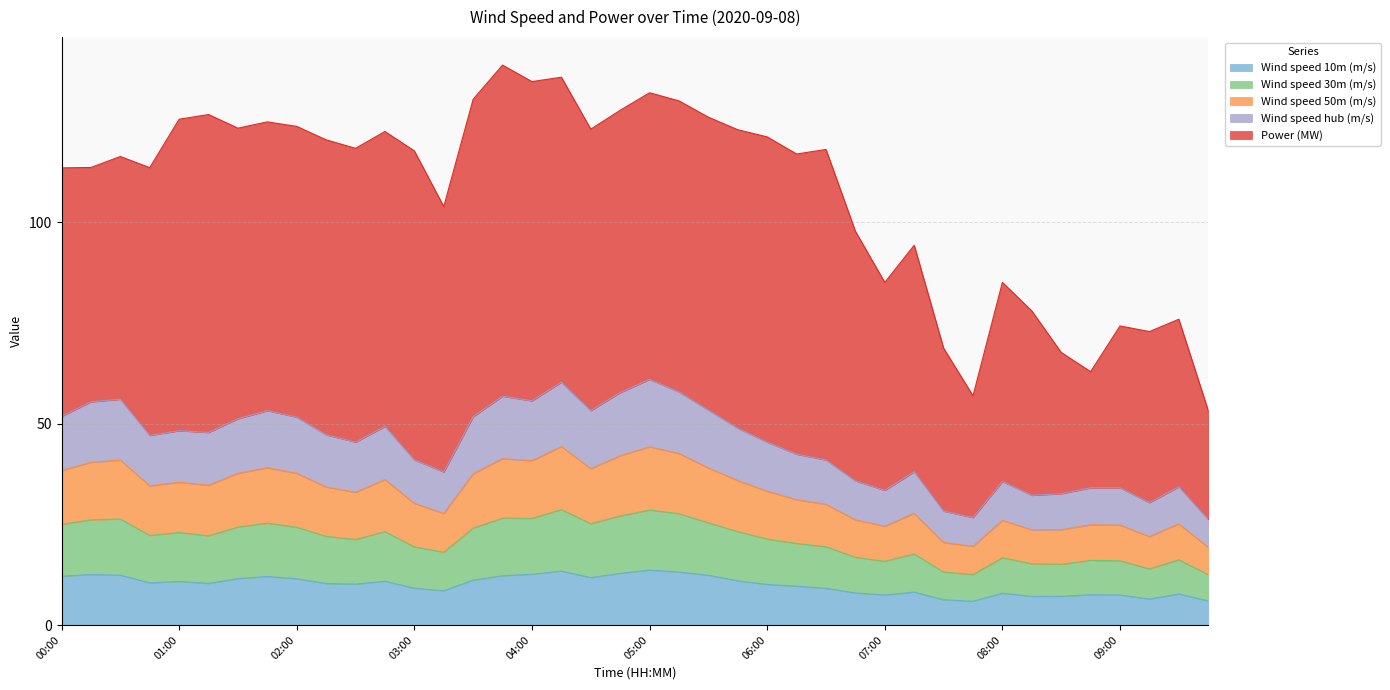

What is the lowest value of the Wind speed 10m (m/s) series?

5.9